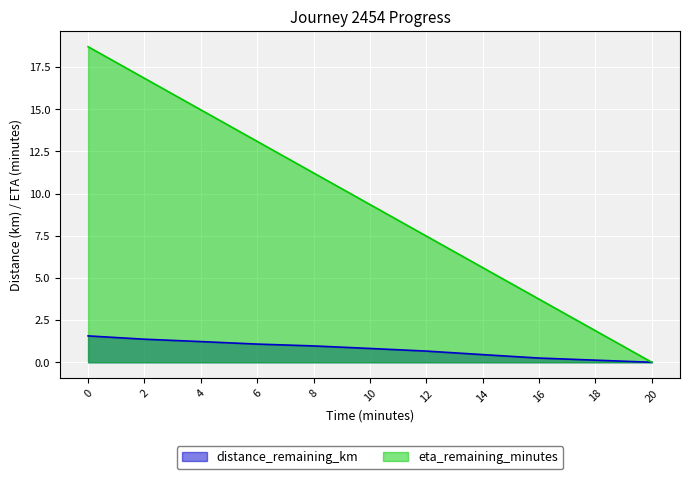

Reading right to left, list all the values displayed in this chart.

distance_remaining_km: 0.0	0.1	0.2	0.5	0.7	0.8	1.0	1.1	1.2	1.4	1.6
eta_remaining_minutes: 0.0	1.9	3.7	5.6	7.5	9.3	11.2	13.1	15.0	16.8	18.7